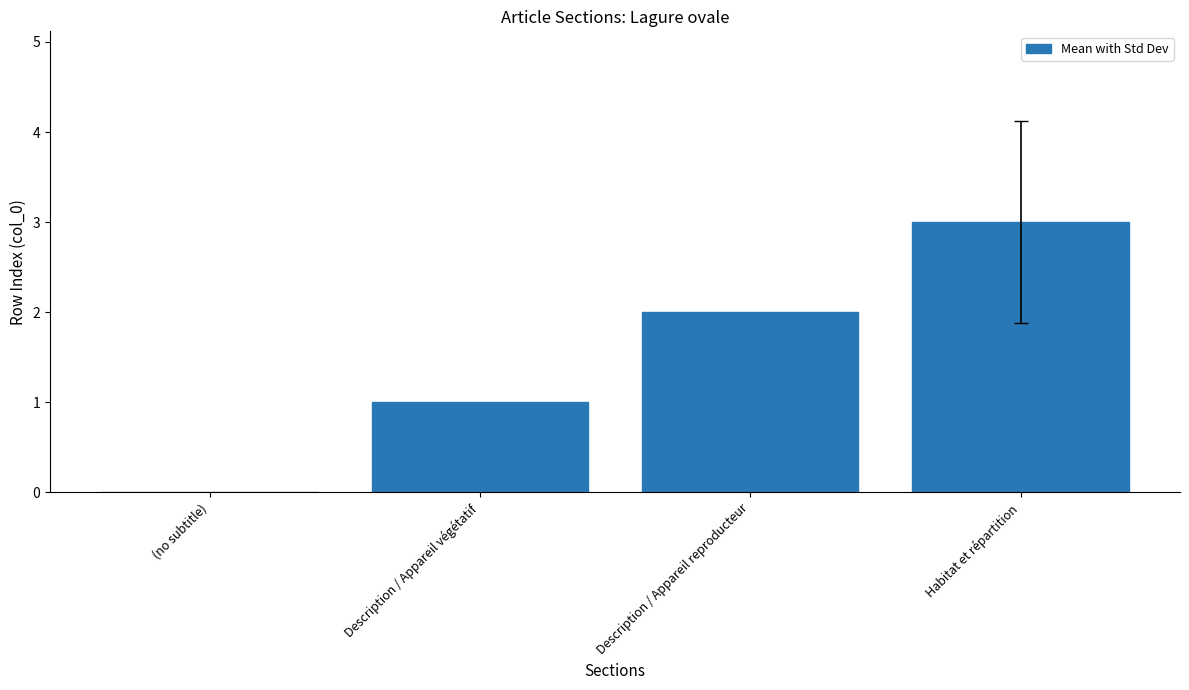

Does the chart contain stacked bars?

No